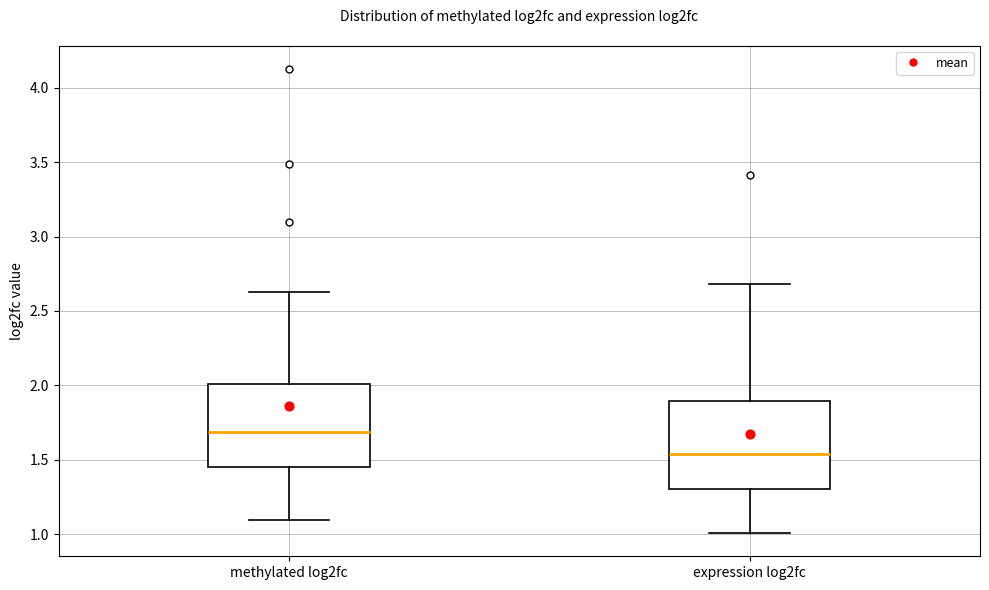

Reading left to right, read every box against the y-axis: the position of its median line, the range the box covers, and the ends of its whiskers. The values are not printed on the chart, so give them approximately, as read against the axis.

methylated log2fc: median 1.70, box 1.45 to 2.00, whiskers 1.10 to 2.65
expression log2fc: median 1.55, box 1.30 to 1.90, whiskers 1.00 to 2.70